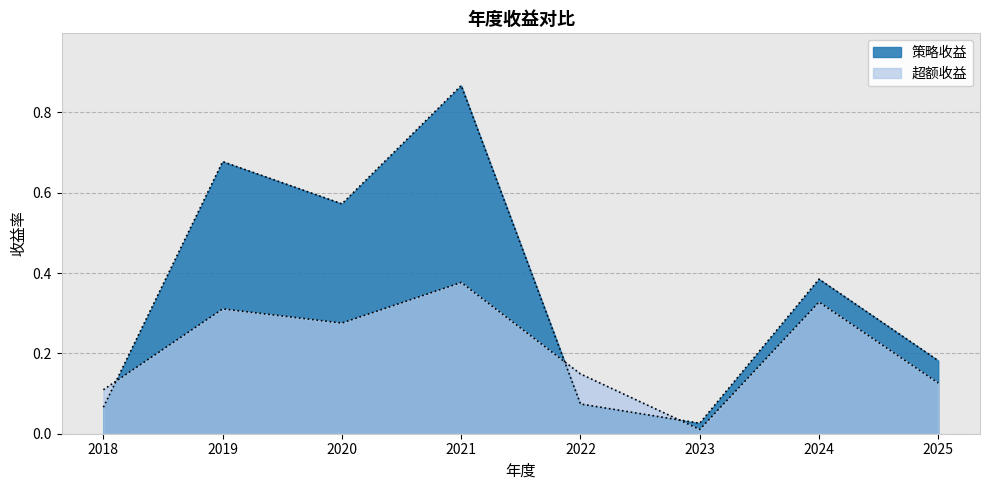

What is the total value across all series at 2022?

0.2